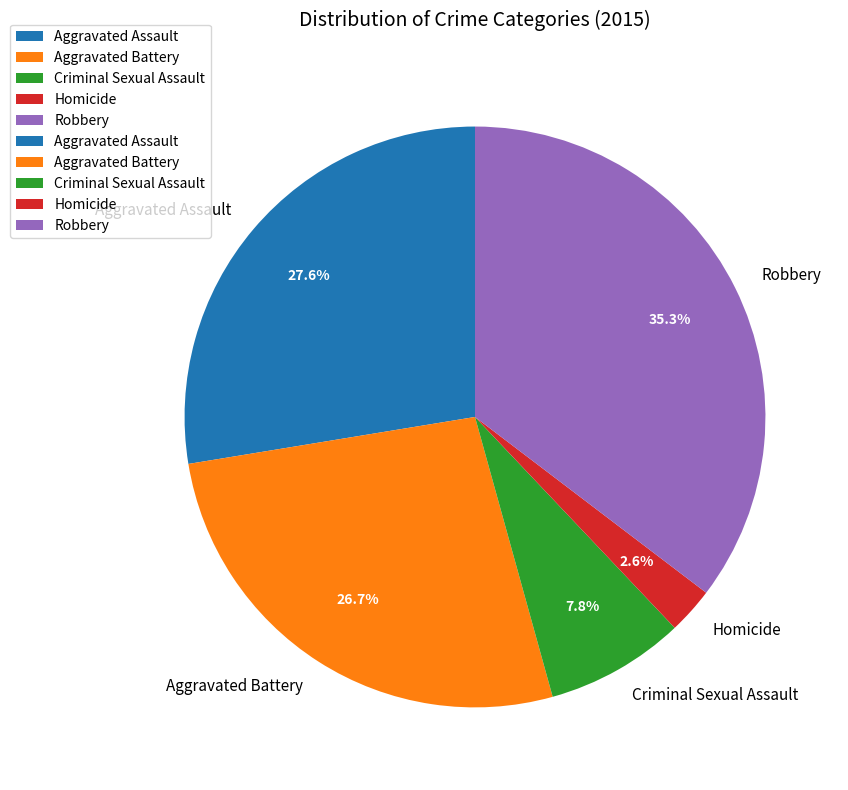

Between Homicide and Aggravated Battery, which is larger?

Aggravated Battery